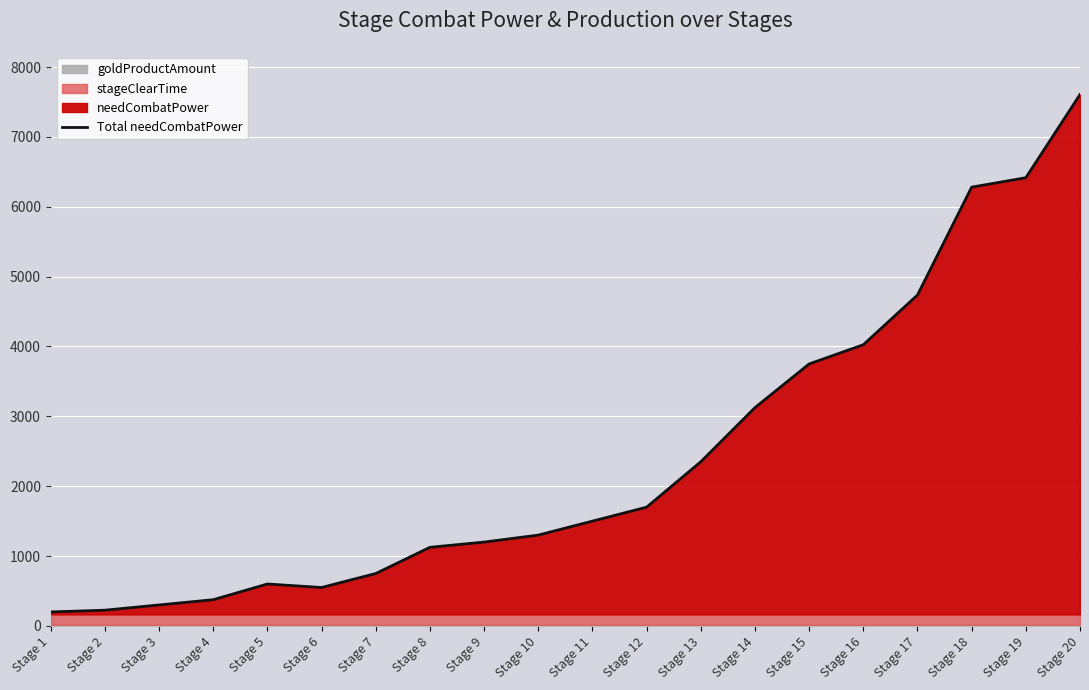

True or false: there are more than 0 points higher than both neighbors.

True